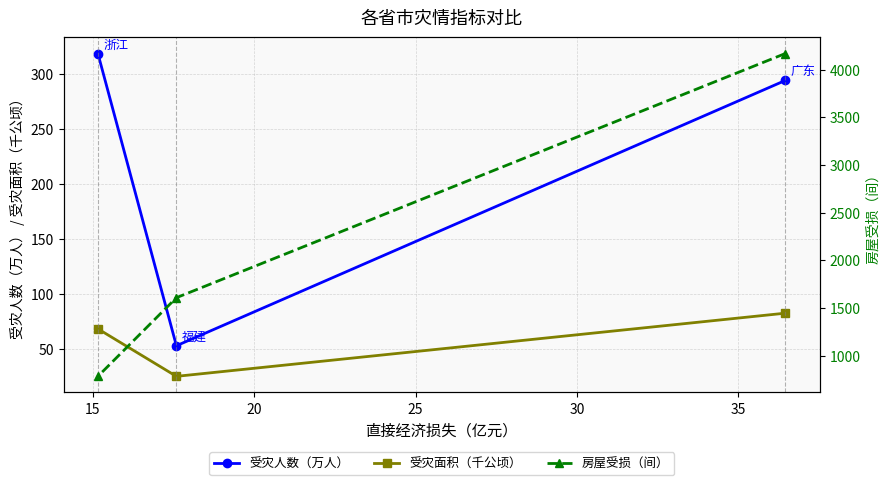

What is the value of the 受灾人数（万人） point at the 2nd from the left?

53.0